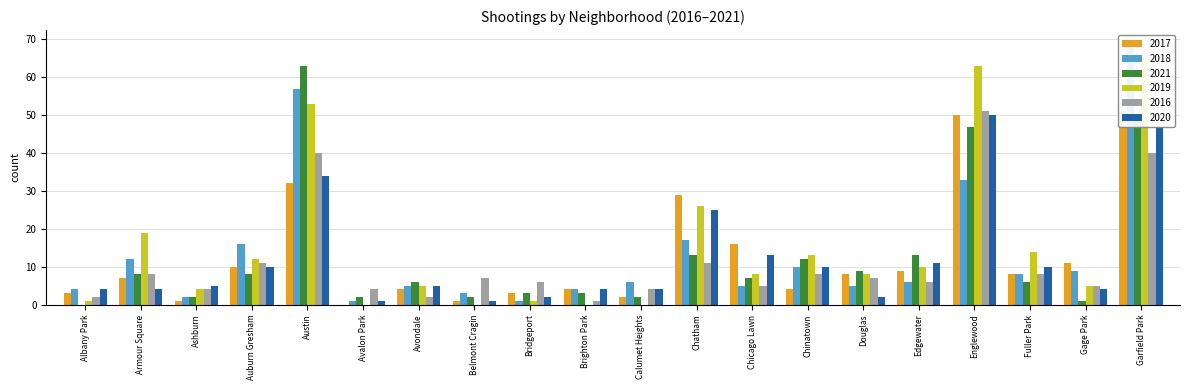

What is the difference between the highest and lowest values at Chicago Lawn?

11